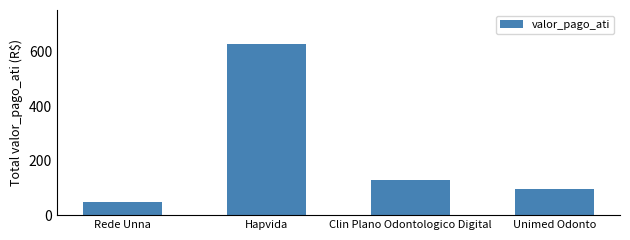

What is the sum of all values?

901.9